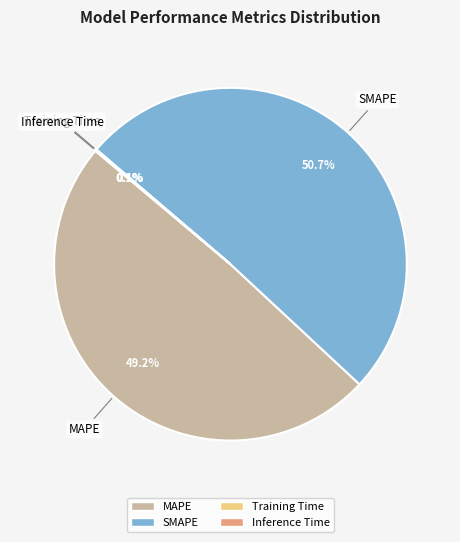

Is it true that SMAPE is 38% of the pie?

False